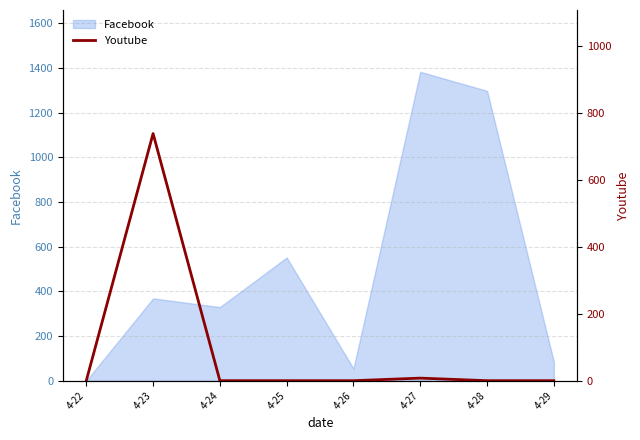

How many lines are shown in the chart?

1